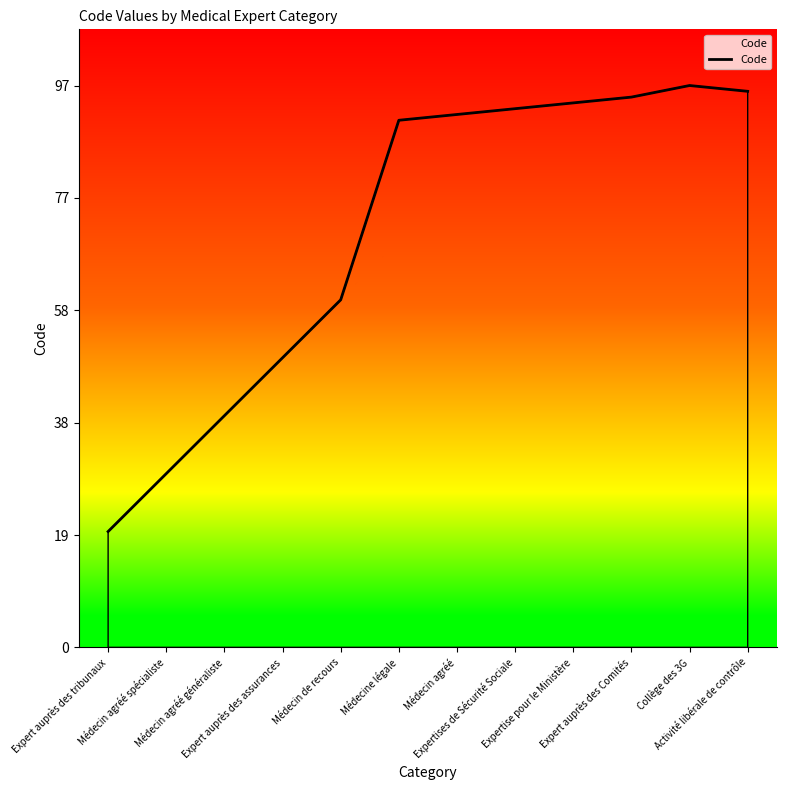

At which category does the chart reach its peak across all series?

Collège des 3G